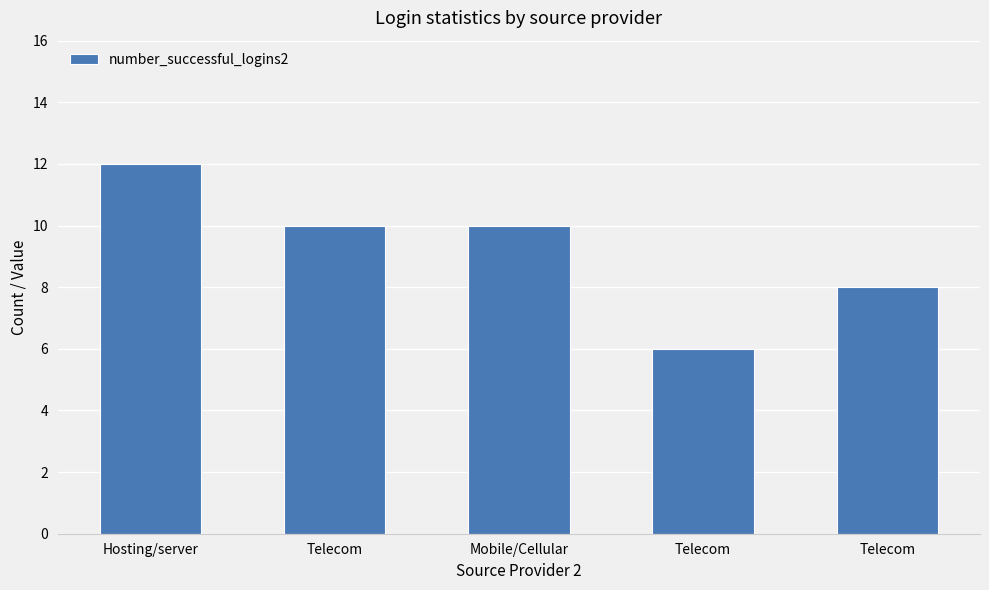

How many series are shown in this chart?

1